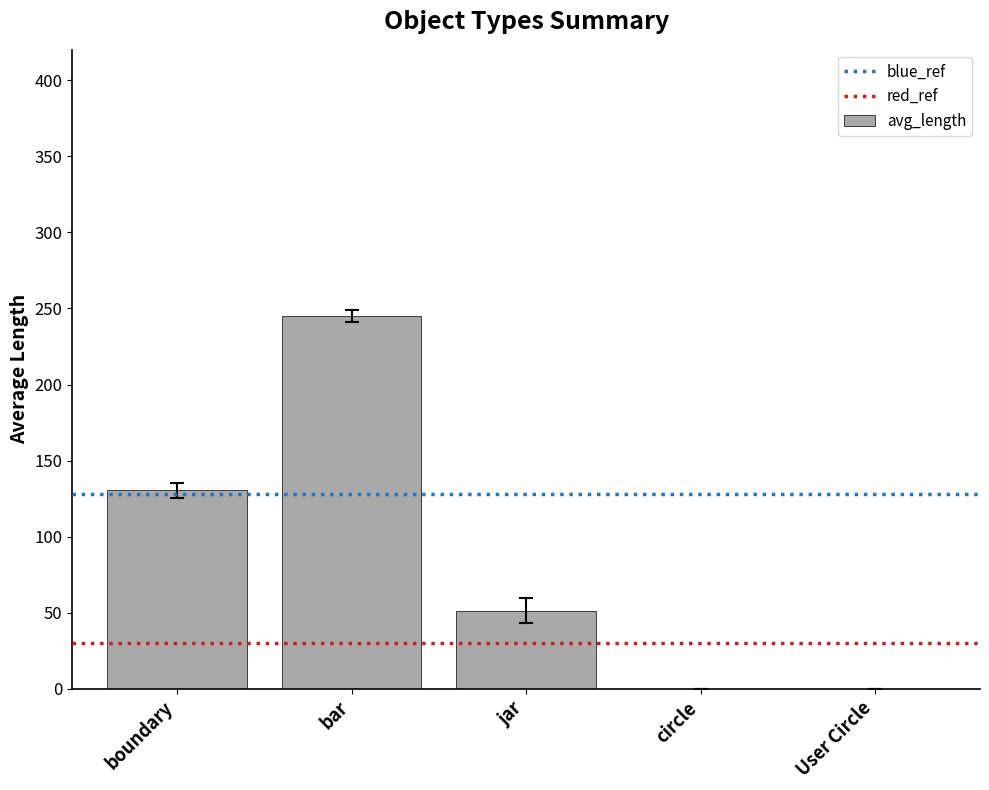

Where is the data nearest to the value 122?

boundary